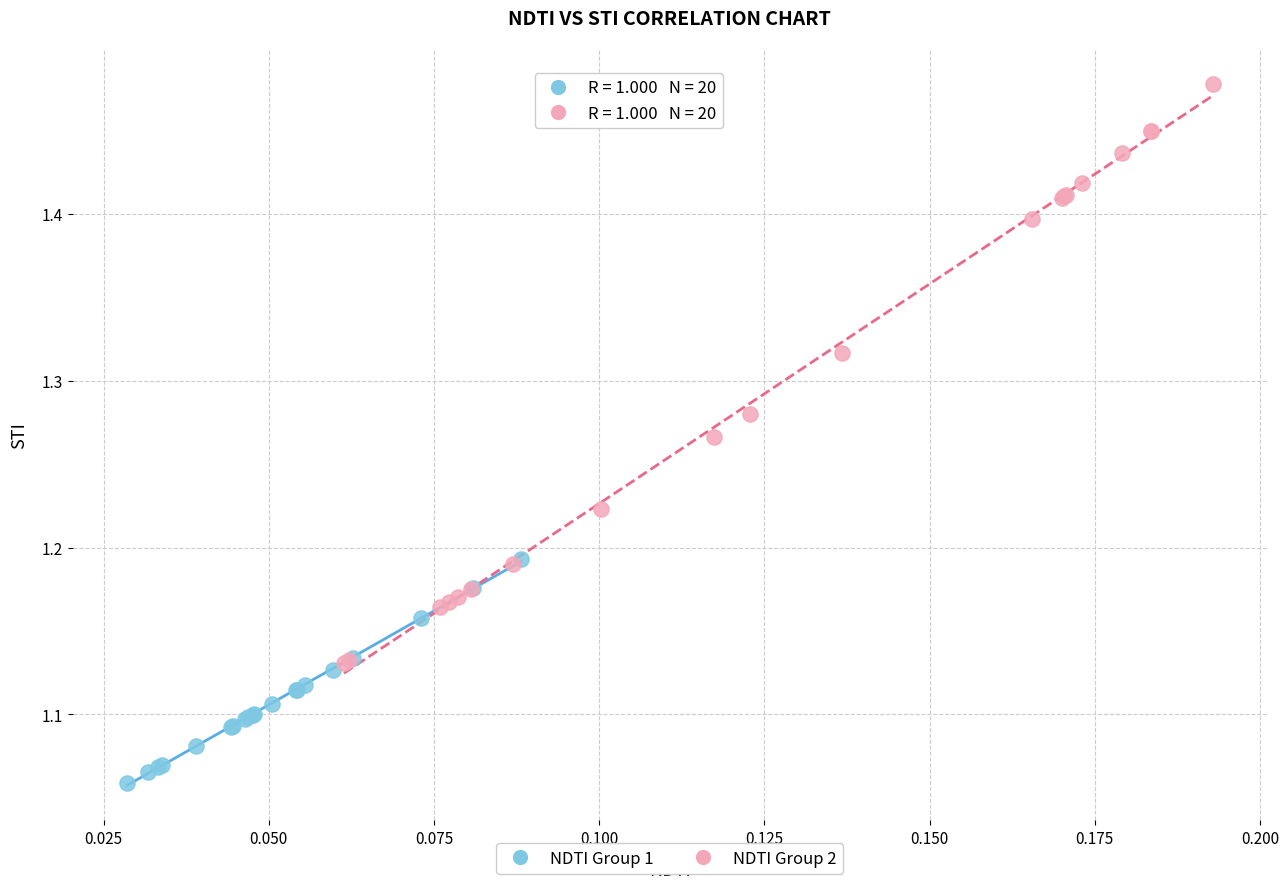

What are all the series names shown in the legend?

NDTI Group 1, NDTI Group 2